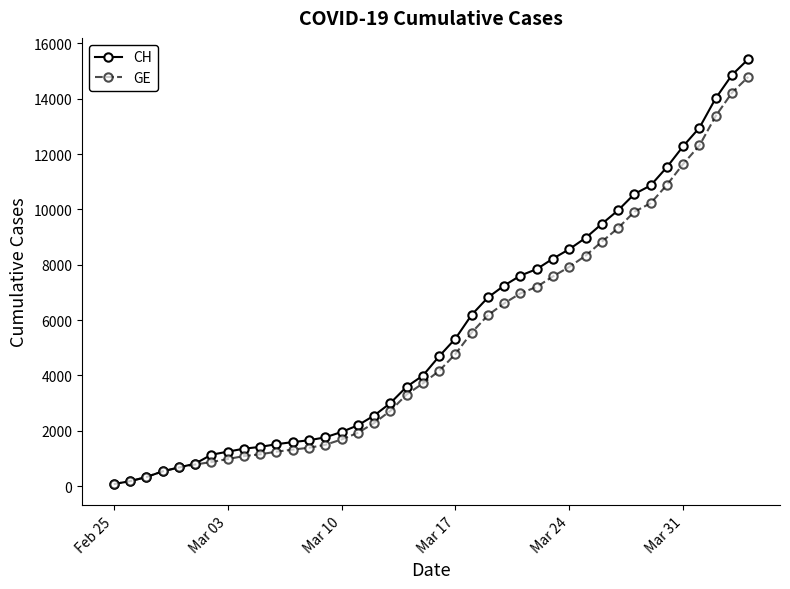

What is the maximum value shown in the chart?

15433